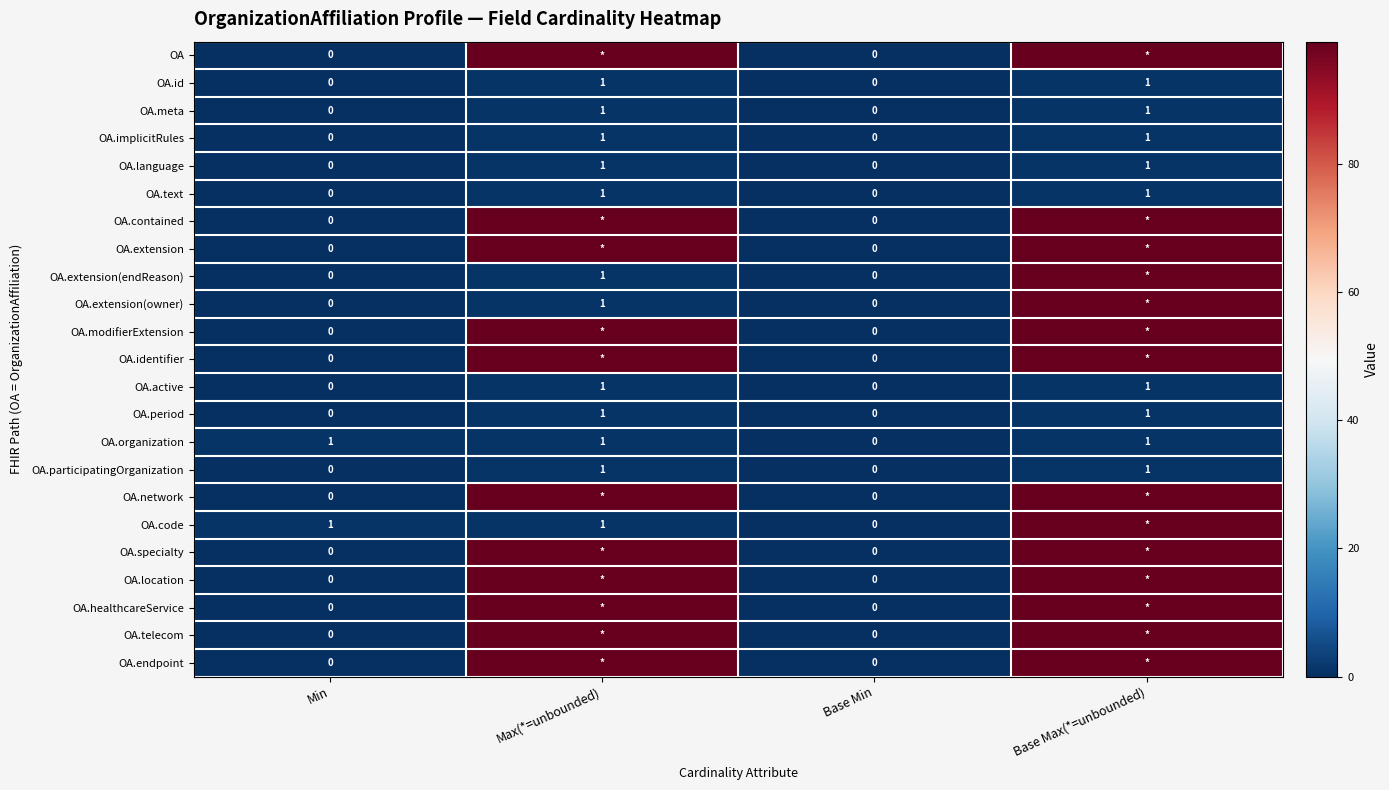

What is the difference between the OA.text values at Min and Max(*=unbounded)?

1